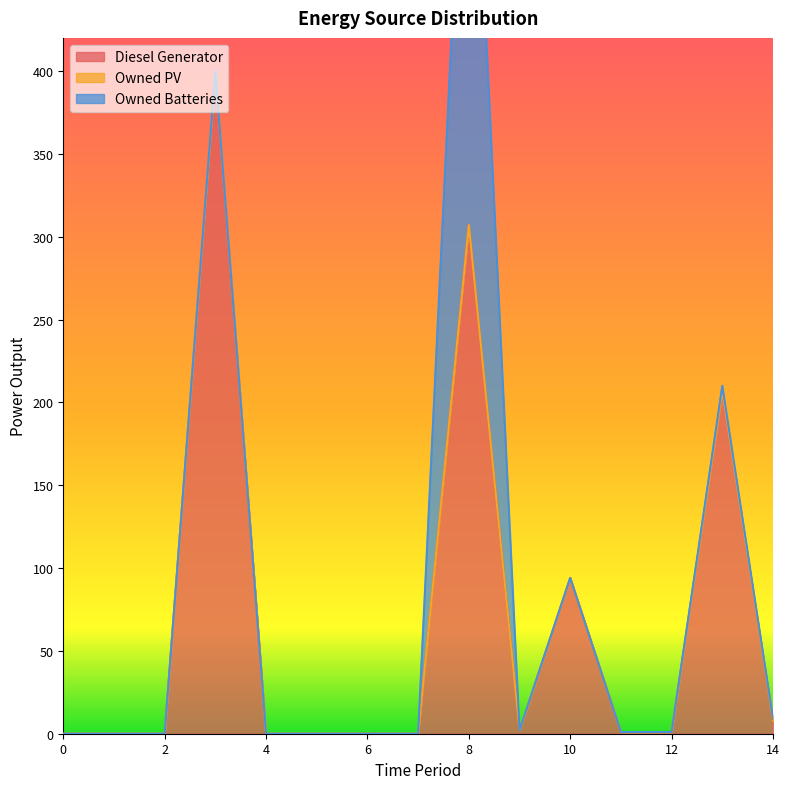

At 6, list the series in order from smallest to largest.

Diesel Generator, Owned PV, Owned Batteries